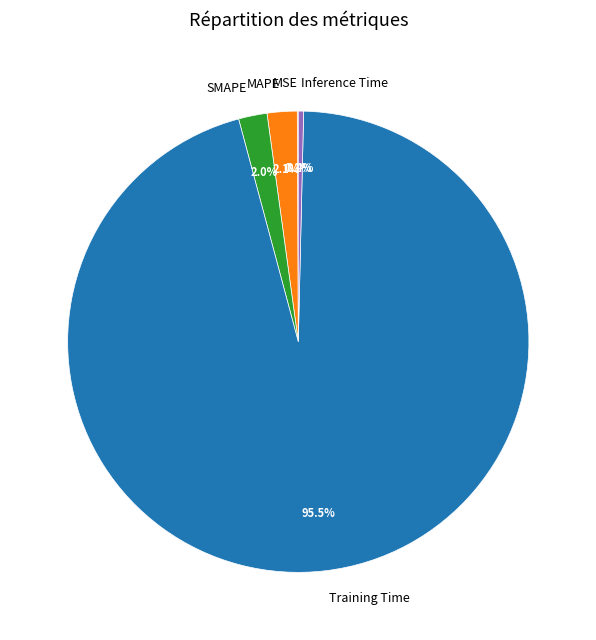

Which has a higher value, Training Time or Inference Time?

Training Time